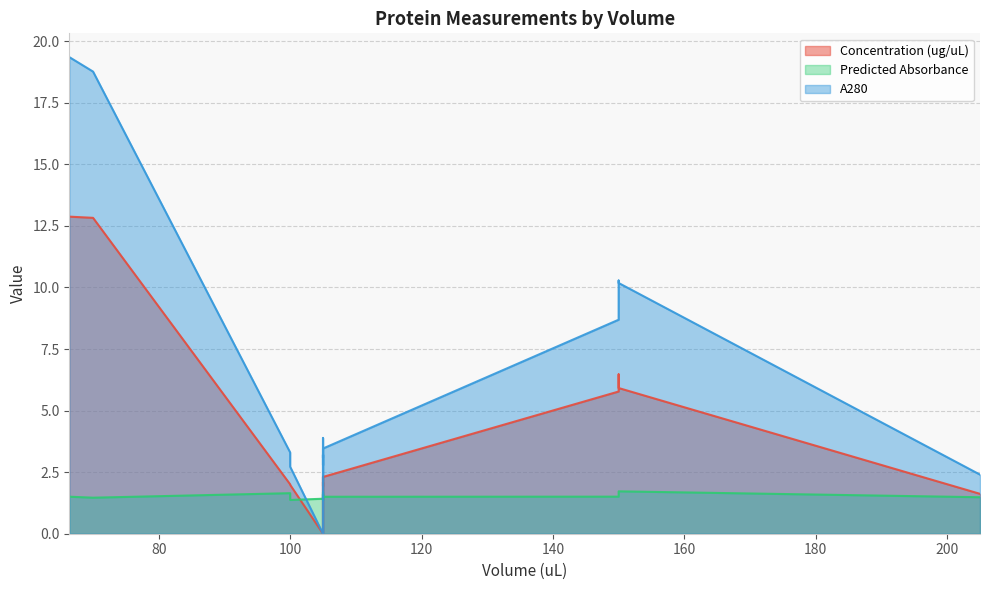

What is the label of the 10th point from the right?

105